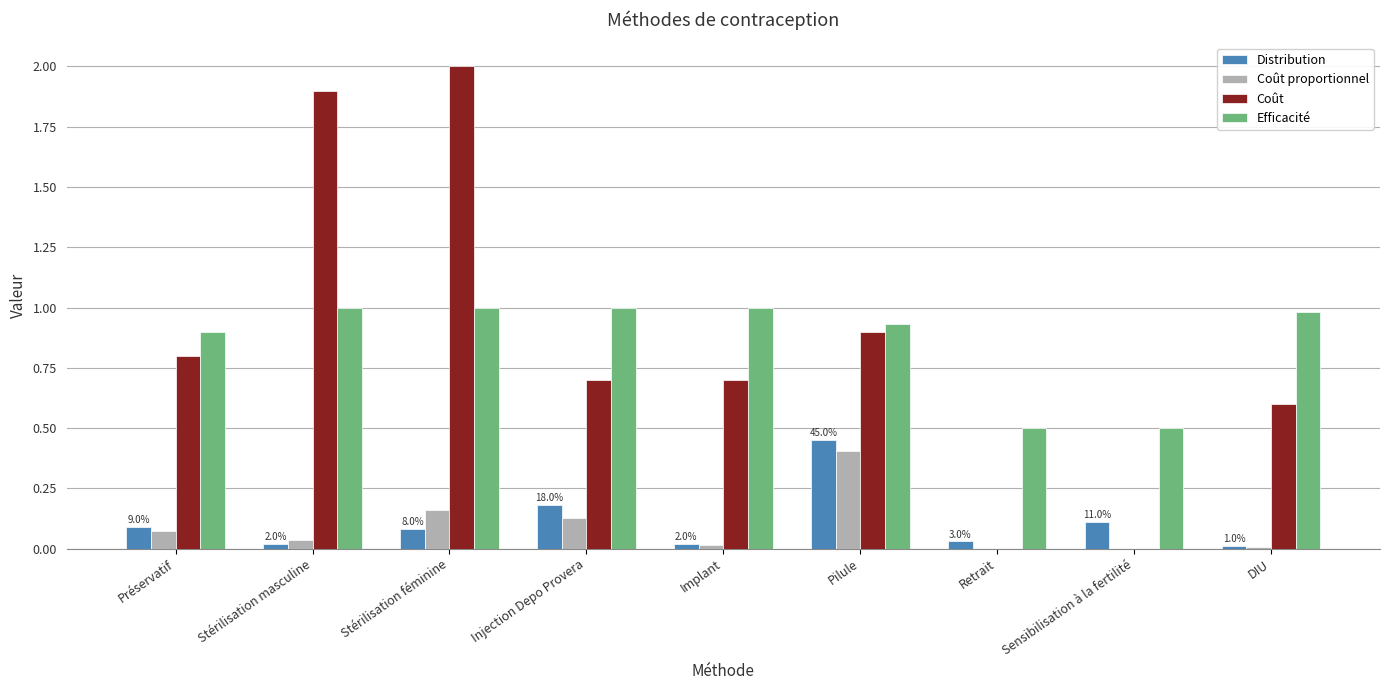

Is the value of Coût proportionnel at DIU greater than the value of Efficacité at Injection Depo Provera?

No